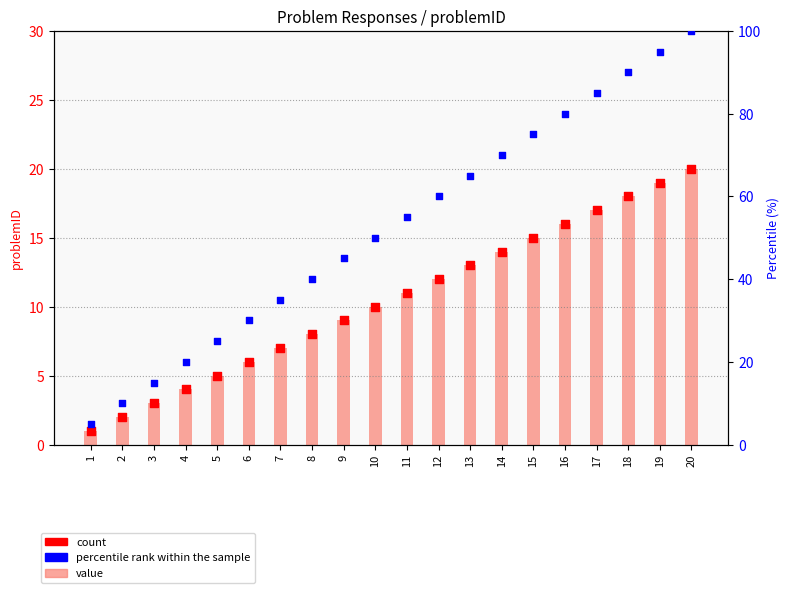

Which series reaches the minimum Y coordinate?

problemID